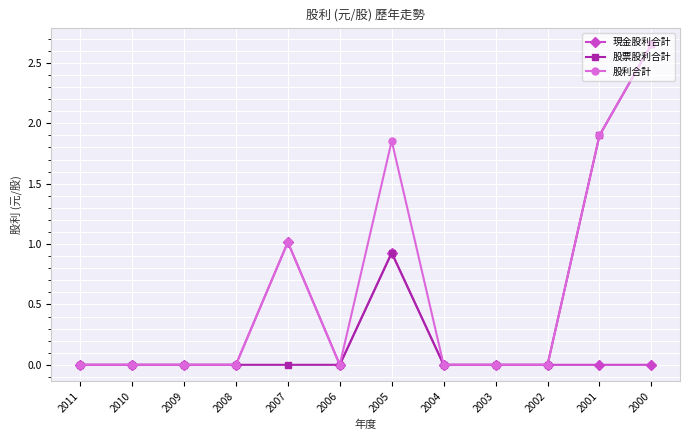

True or false: 現金股利合計 has more than 0 points higher than both neighbors.

True